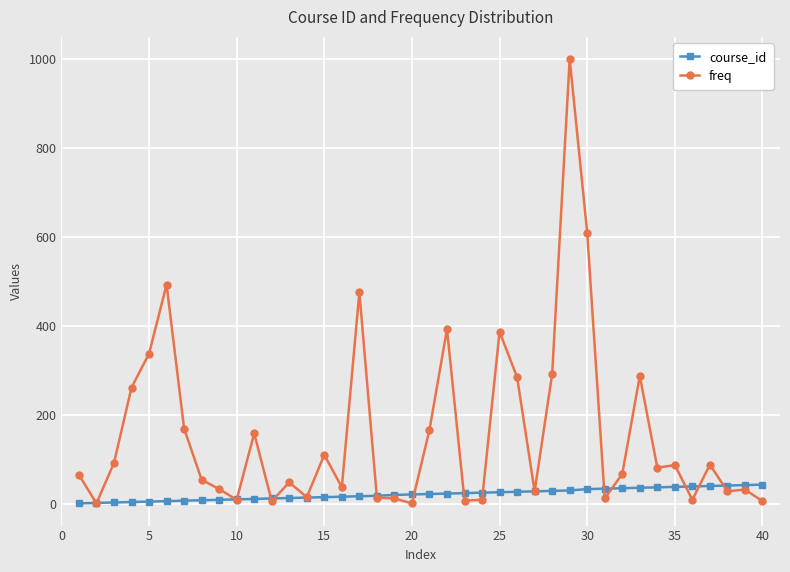

Which series has the widest spread of values?

freq